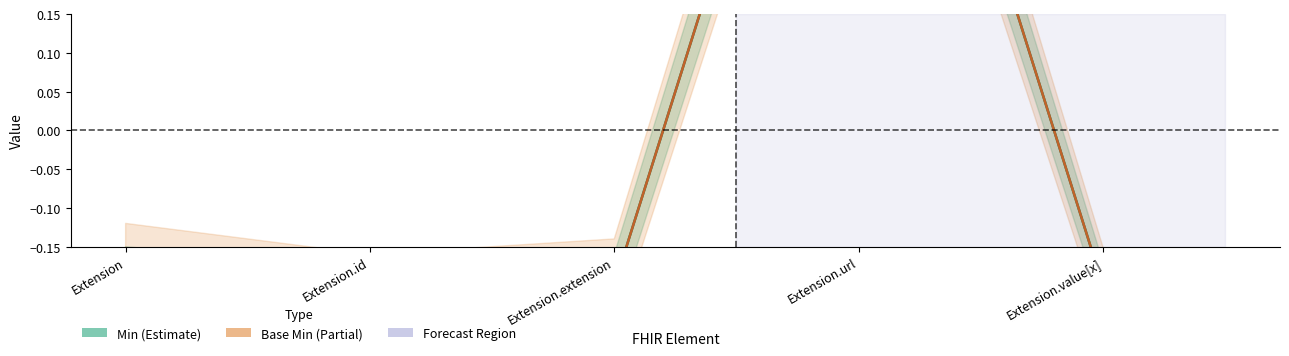

Reading left to right, extract all data points from this chart.

Min: -0.2	-0.2	-0.2	0.8	-0.2
Base Min: -0.2	-0.2	-0.2	0.8	-0.2